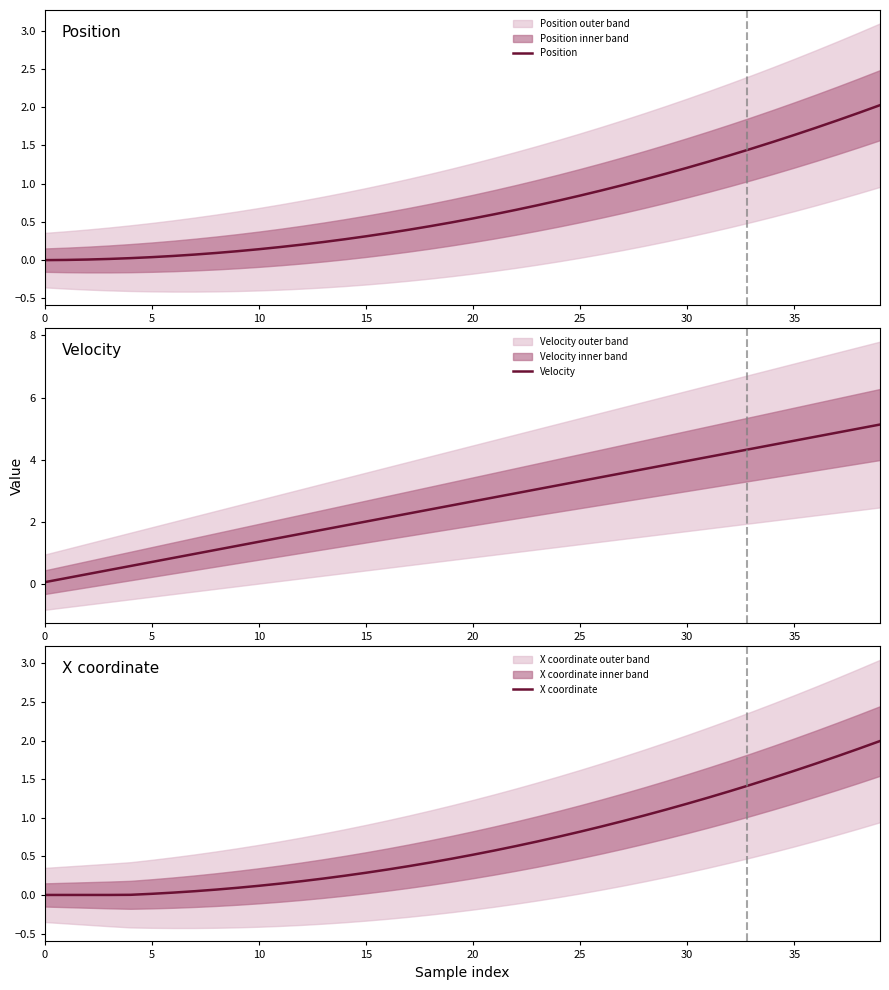

True or false: X coordinate and Velocity cross at least once.

False